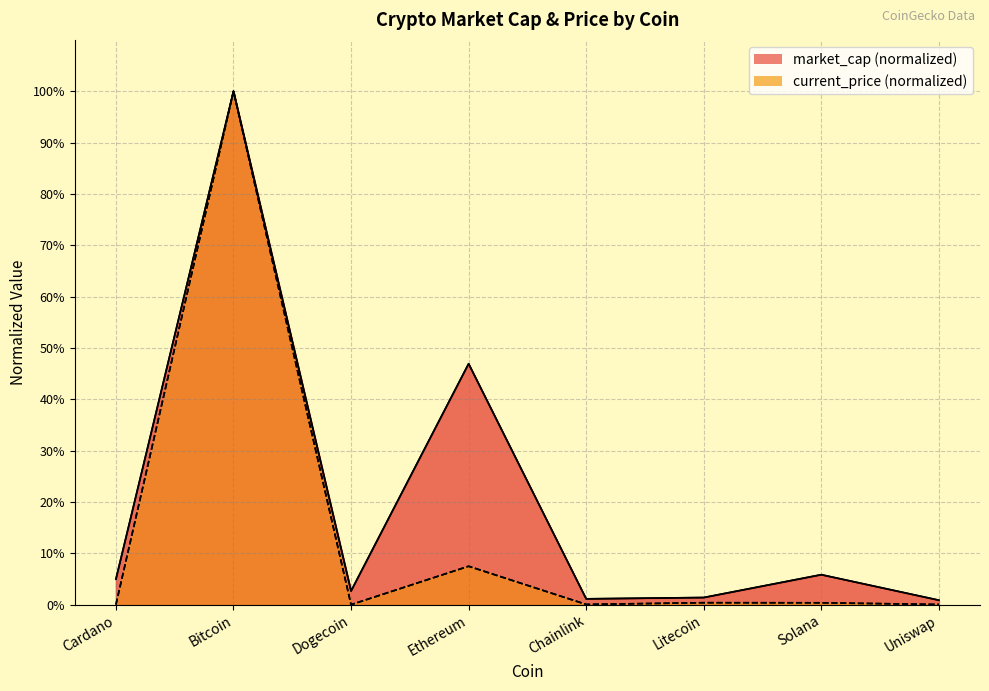

True or false: current_price and market_cap cross at least once.

False